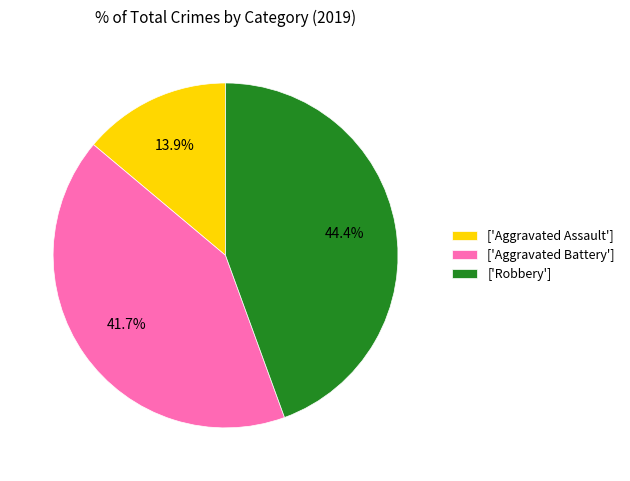

Rank the categories by value from lowest to highest.

['Aggravated Assault'], ['Aggravated Battery'], ['Robbery']